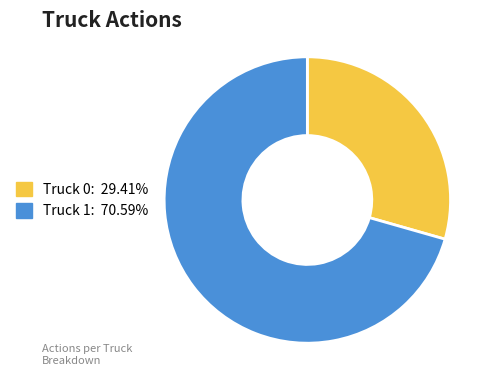

How many segments does this pie chart have?

2